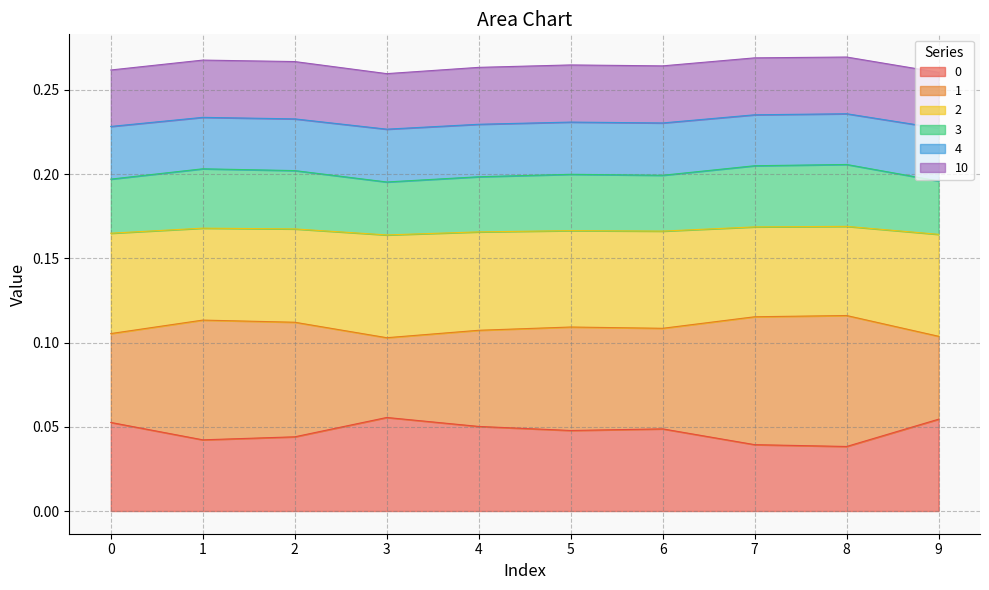

What is the difference between the highest and lowest values at 4?

0.2